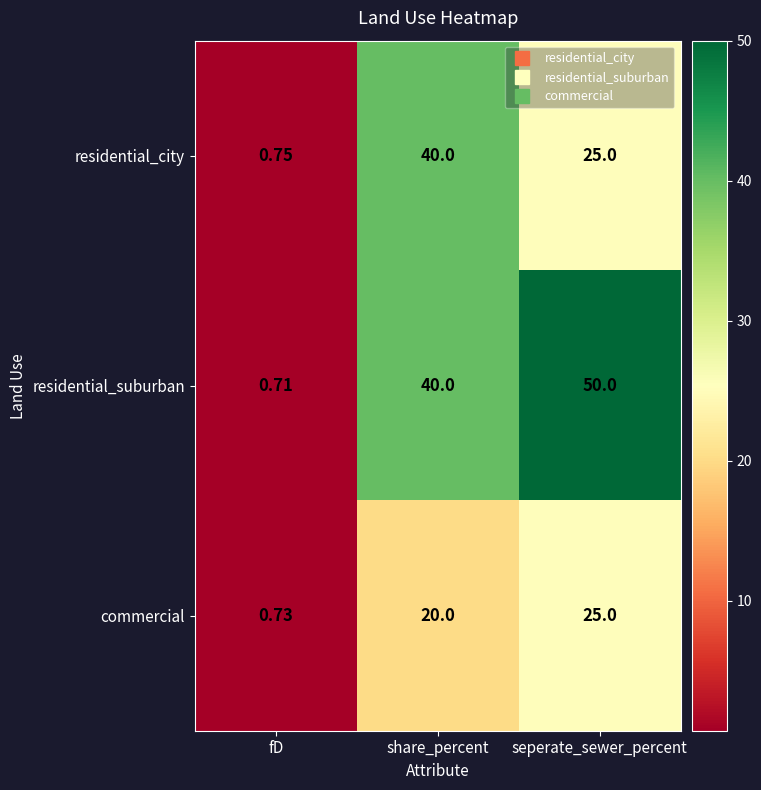

Which series has the largest total across all categories?

residential_suburban